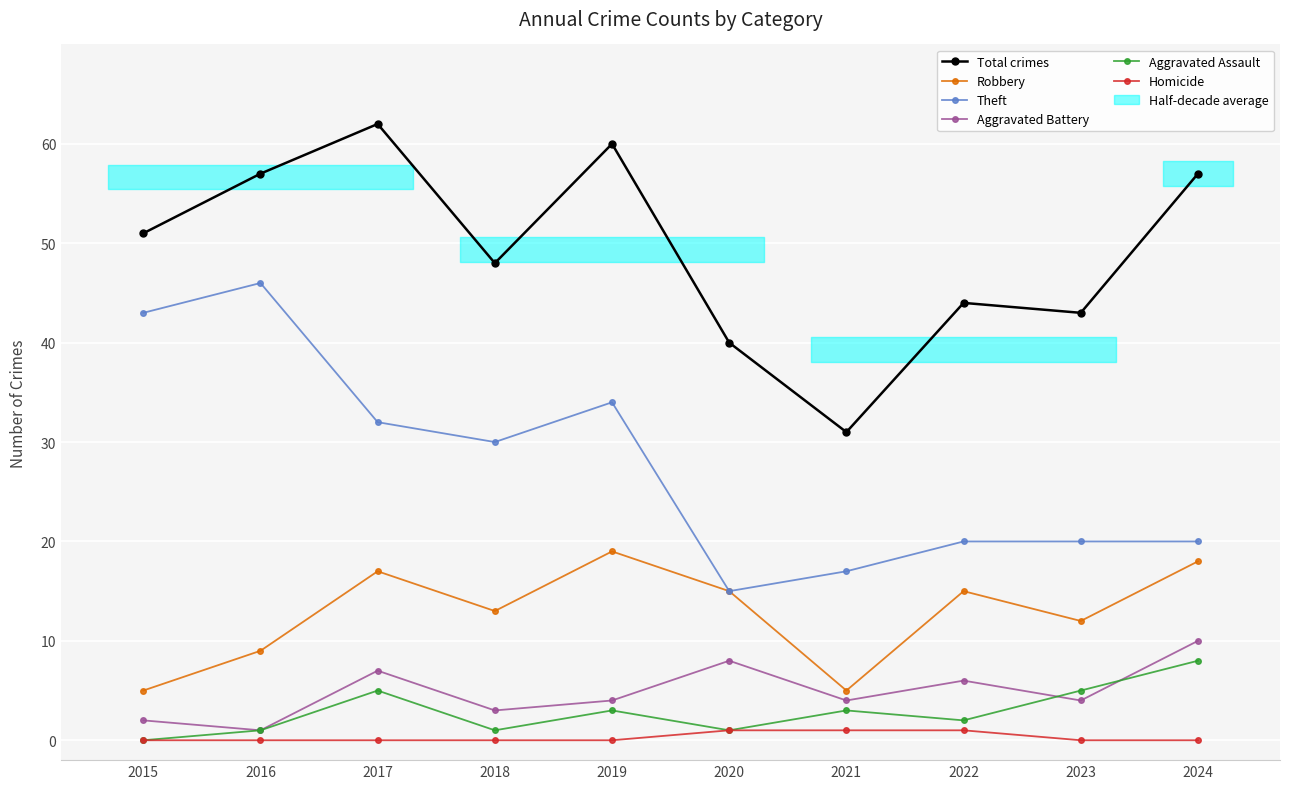

How many lines are shown in the chart?

6